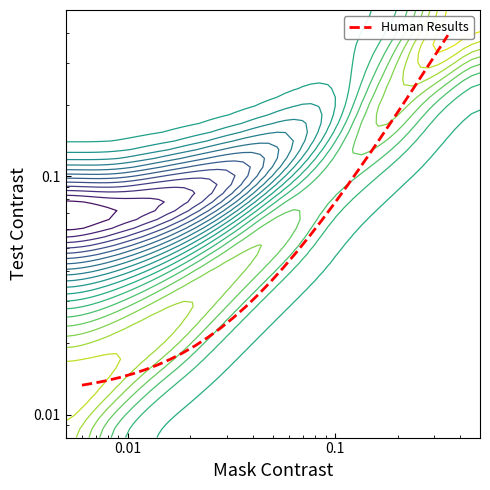

How many lines are shown in the chart?

1